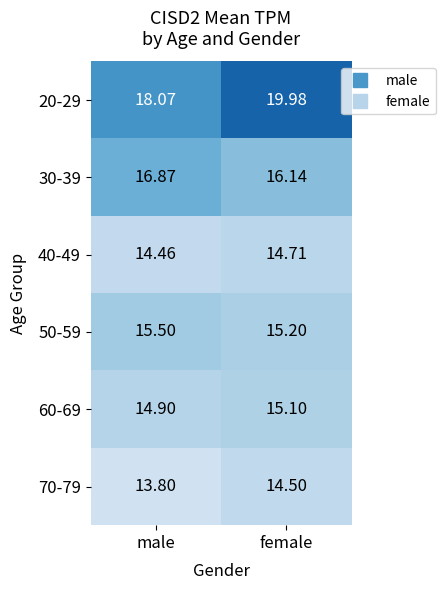

Is the value of 70-79 at male greater than the value of 30-39 at male?

No